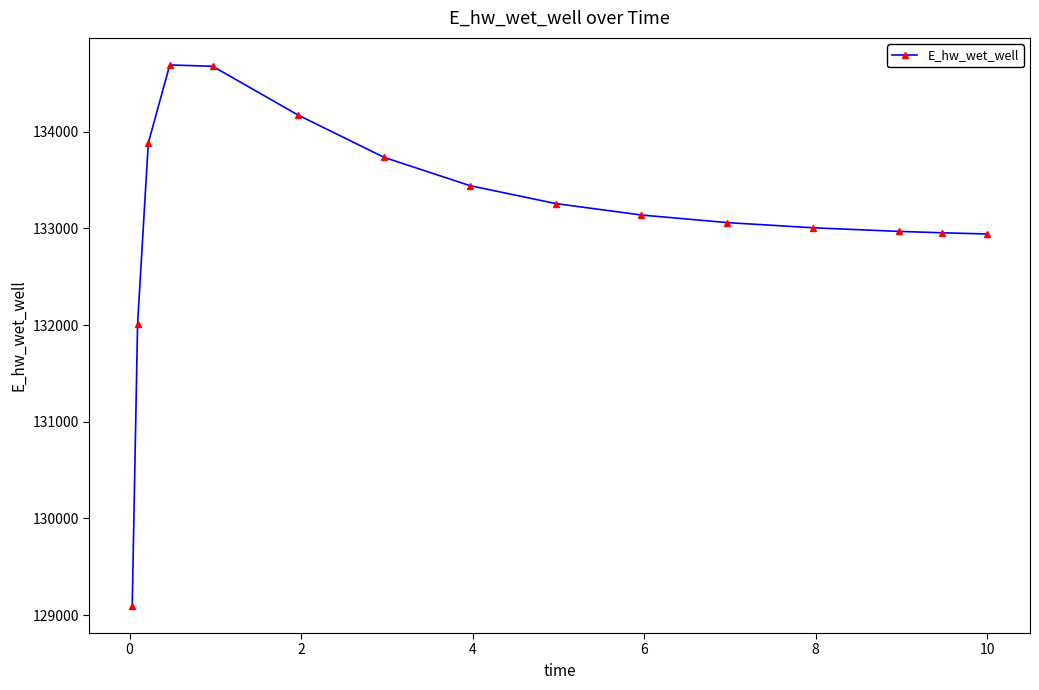

What is the minimum value shown in the chart?

129093.7